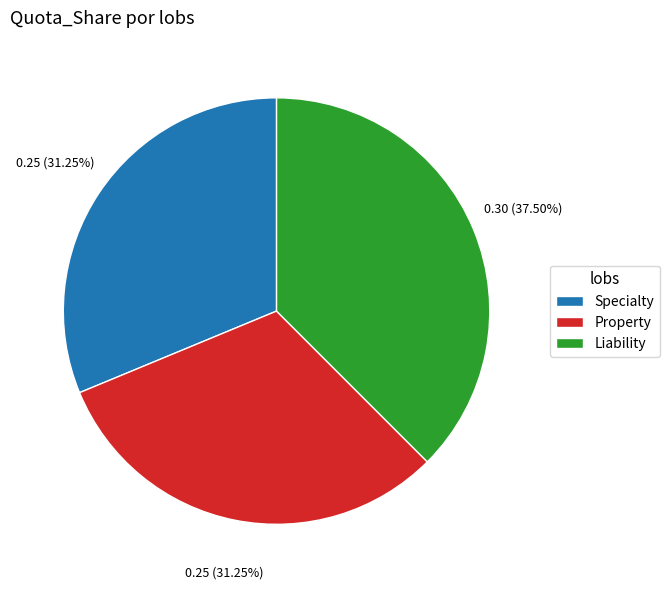

Does Liability represent more than half of the total?

No